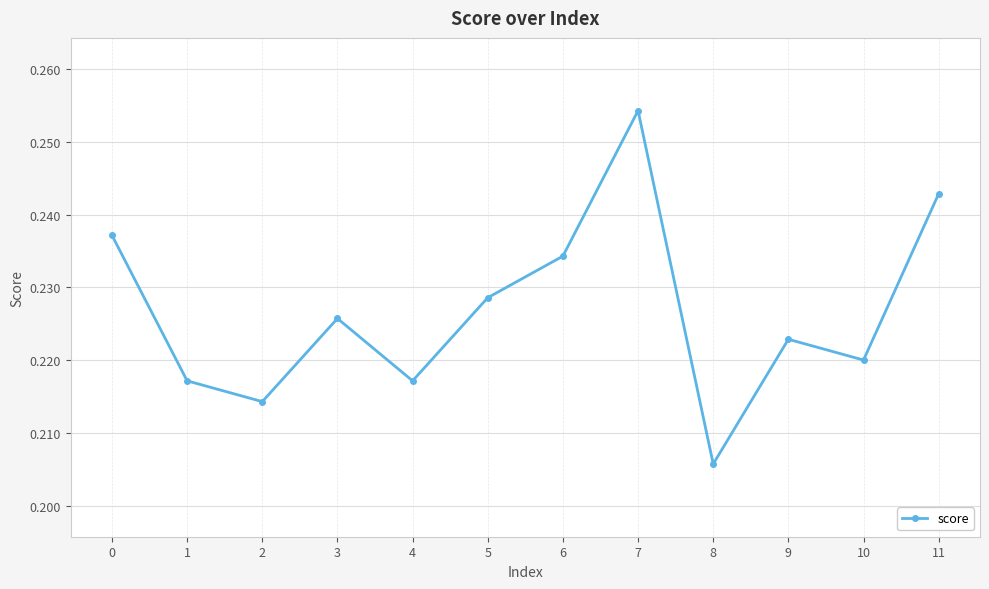

Which label corresponds to the smallest value in the chart?

8